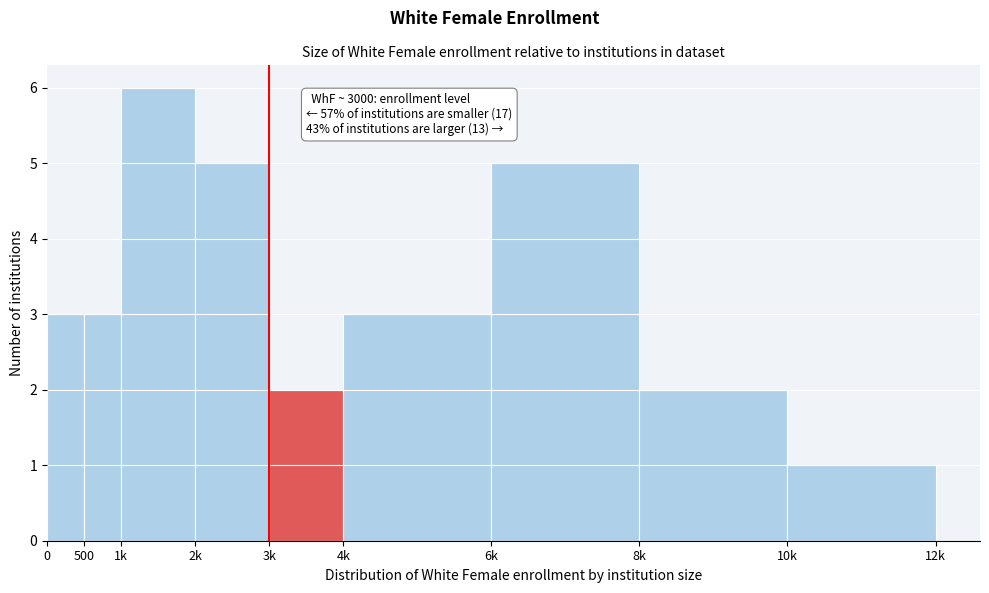

Reading left to right, transcribe all the data shown in this chart.

0=3	500=3	1k=6	2k=5	3k=2	4k=3	6k=5	8k=2	10k=1